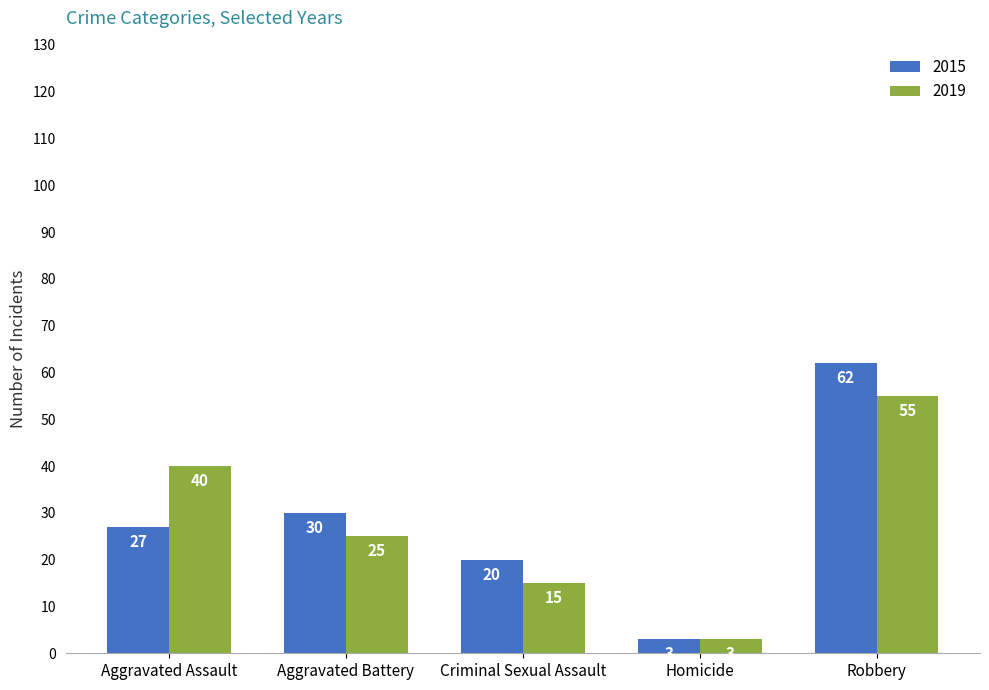

What is the label of the 4th bar from the left?

Homicide